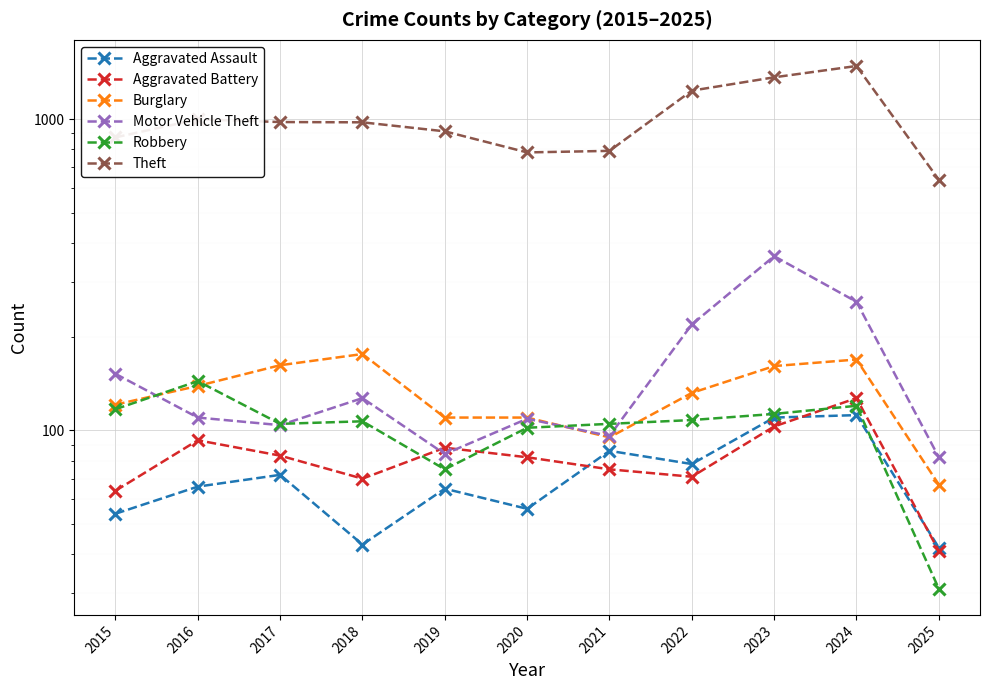

True or false: Burglary has a value of 83 at 2022.

False